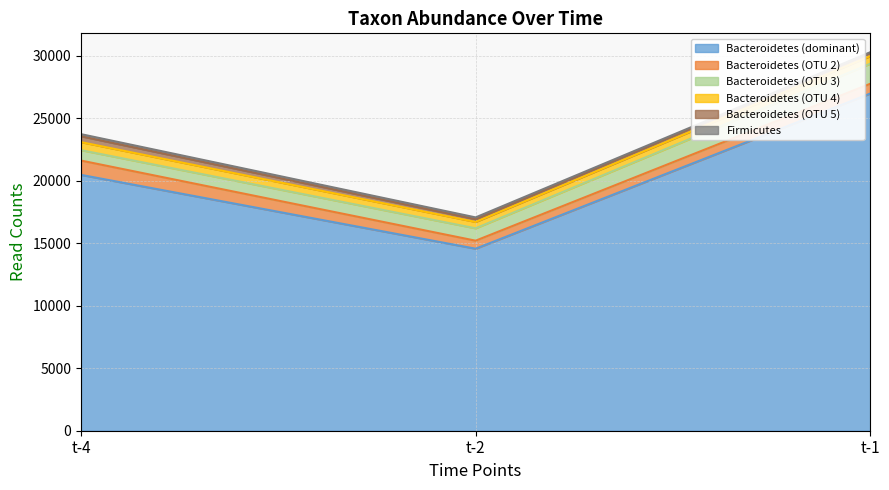

What value does the Firmicutes series have at t-2?

143